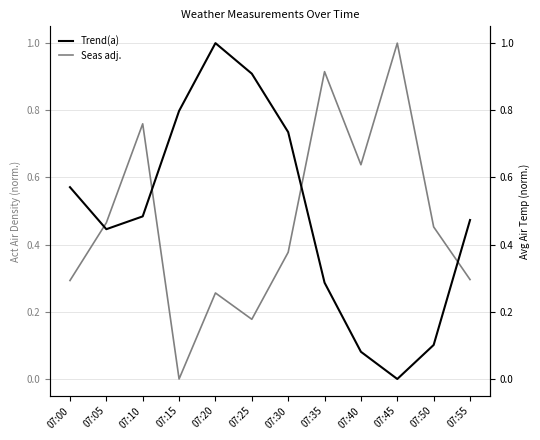

List the labels in order of Seas adj. value, smallest first.

07:15, 07:25, 07:20, 07:00, 07:55, 07:30, 07:50, 07:05, 07:40, 07:10, 07:35, 07:45